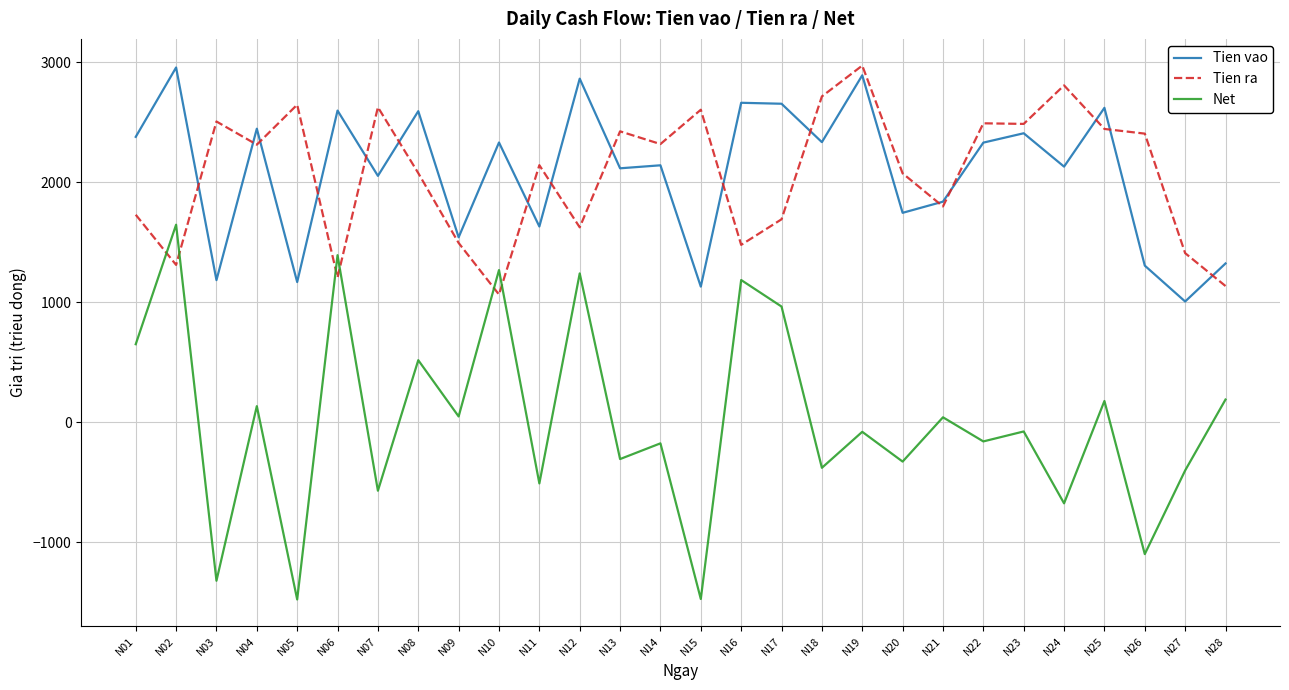

True or false: Tien vao and Net intersect in this chart.

False